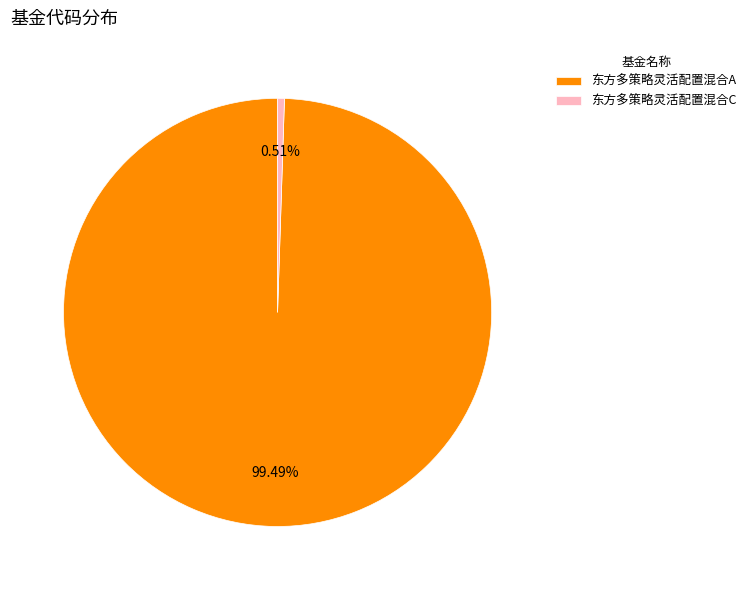

Is 东方多策略灵活配置混合C the majority of the pie?

No